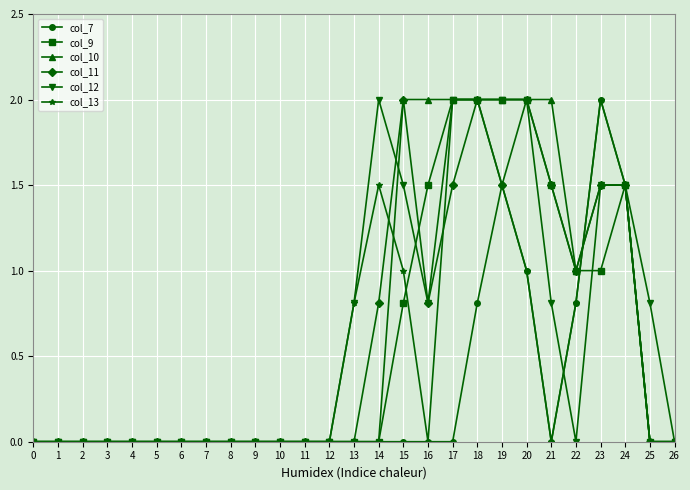

Reading left to right, extract all data points from this chart.

col_7: 0=0.0	1=0.0	2=0.0	3=0.0	4=0.0	5=0.0	6=0.0	7=0.0	8=0.0	9=0.0	10=0.0	11=0.0	12=0.0	13=0.0	14=0.0	15=0.0	16=0.0	17=0.0	18=0.8	19=1.5	20=1.0	21=0.0	22=0.8	23=2.0	24=1.5	25=0.0	26=0.0
col_9: 0=0.0	1=0.0	2=0.0	3=0.0	4=0.0	5=0.0	6=0.0	7=0.0	8=0.0	9=0.0	10=0.0	11=0.0	12=0.0	13=0.0	14=0.0	15=0.8	16=1.5	17=2.0	18=2.0	19=2.0	20=2.0	21=1.5	22=1.0	23=1.0	24=1.5	25=0.0	26=0.0
col_10: 0=0.0	1=0.0	2=0.0	3=0.0	4=0.0	5=0.0	6=0.0	7=0.0	8=0.0	9=0.0	10=0.0	11=0.0	12=0.0	13=0.0	14=0.0	15=2.0	16=2.0	17=2.0	18=2.0	19=2.0	20=2.0	21=2.0	22=1.0	23=1.5	24=1.5	25=0.0	26=0.0
col_11: 0=0.0	1=0.0	2=0.0	3=0.0	4=0.0	5=0.0	6=0.0	7=0.0	8=0.0	9=0.0	10=0.0	11=0.0	12=0.0	13=0.0	14=0.8	15=2.0	16=0.8	17=1.5	18=2.0	19=1.5	20=2.0	21=1.5	22=1.0	23=1.5	24=1.5	25=0.0	26=0.0
col_12: 0=0.0	1=0.0	2=0.0	3=0.0	4=0.0	5=0.0	6=0.0	7=0.0	8=0.0	9=0.0	10=0.0	11=0.0	12=0.0	13=0.8	14=2.0	15=1.5	16=0.8	17=2.0	18=2.0	19=2.0	20=2.0	21=0.8	22=0.0	23=1.5	24=1.5	25=0.8	26=0.0
col_13: 0=0.0	1=0.0	2=0.0	3=0.0	4=0.0	5=0.0	6=0.0	7=0.0	8=0.0	9=0.0	10=0.0	11=0.0	12=0.0	13=0.8	14=1.5	15=1.0	16=0.0	17=2.0	18=2.0	19=1.5	20=1.0	21=0.0	22=0.8	23=2.0	24=1.5	25=0.0	26=0.0